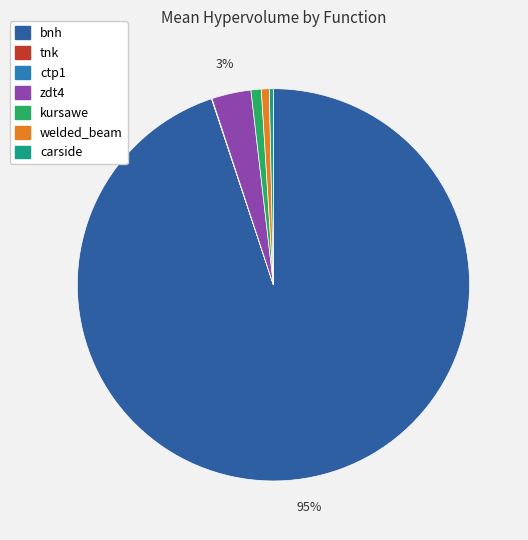

To the nearest percent, what portion does kursawe represent?

1%